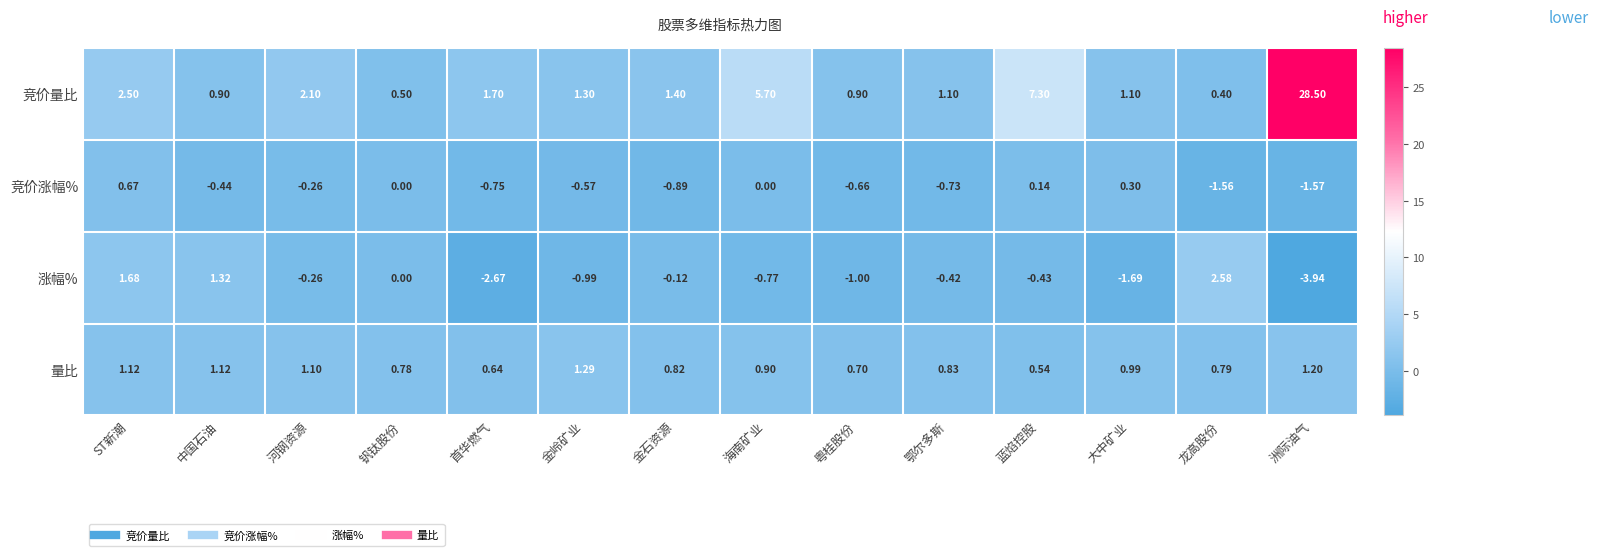

At which label does 竞价量比 first exceed 1?

ST新潮